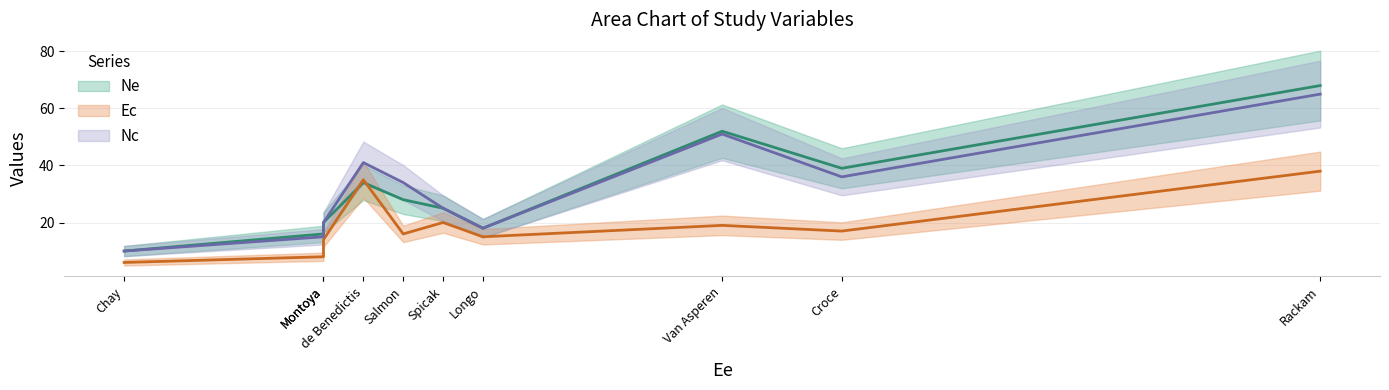

The Nc series shows 65 at Rackam. True or false?

True